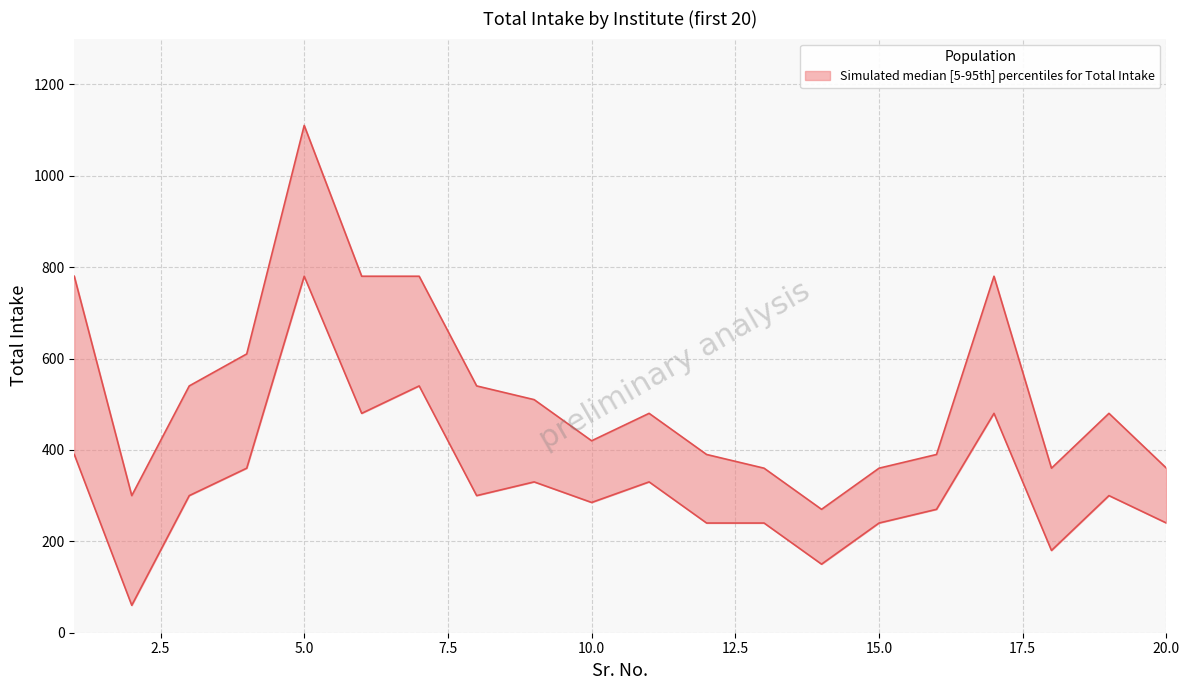

Which series has the largest total across all categories?

Total Intake (upper)